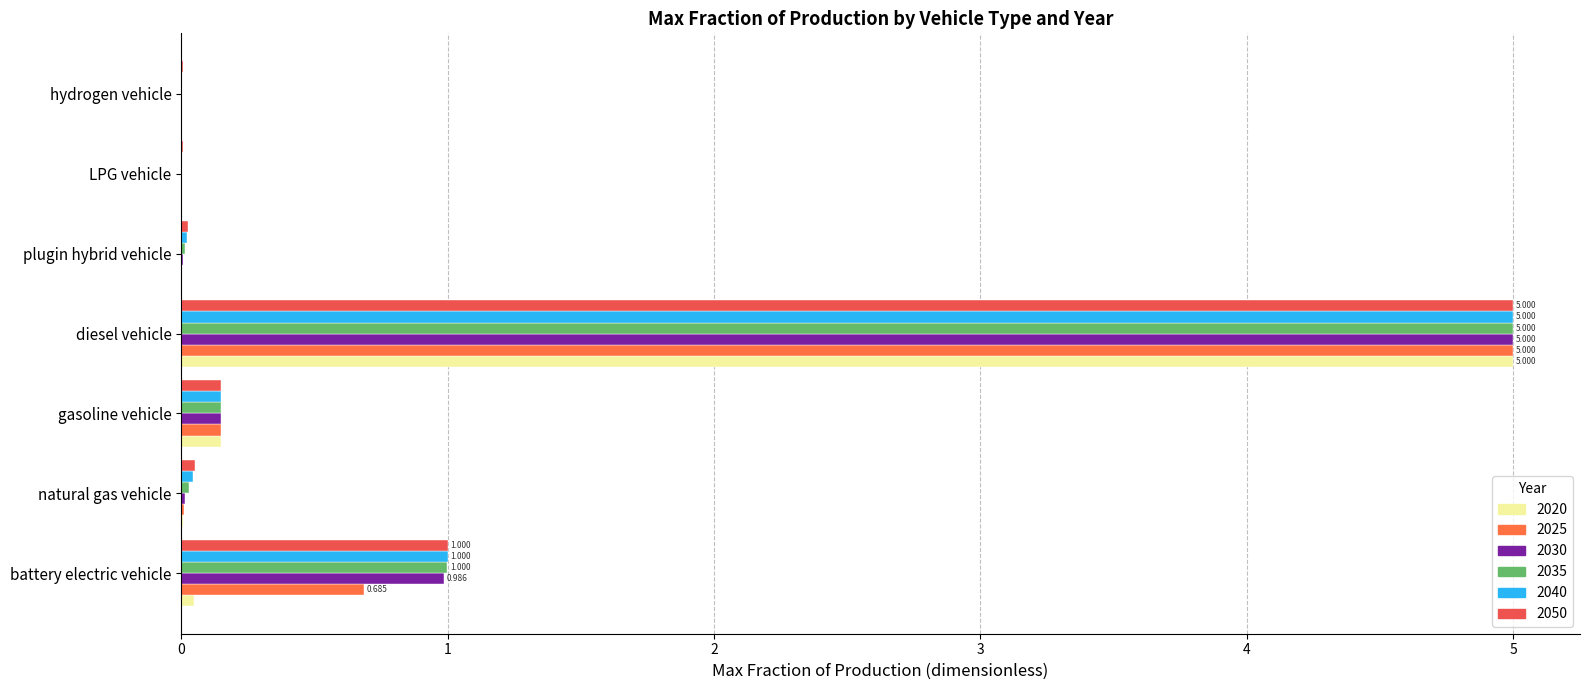

Reading left to right, extract all data points from this chart.

2020: battery electric vehicle=0.1	natural gas vehicle=0.0	gasoline vehicle=0.1	diesel vehicle=5.0	plugin hybrid vehicle=0.0	LPG vehicle=0.0	hydrogen vehicle=0.0
2025: battery electric vehicle=0.7	natural gas vehicle=0.0	gasoline vehicle=0.1	diesel vehicle=5.0	plugin hybrid vehicle=0.0	LPG vehicle=0.0	hydrogen vehicle=0.0
2030: battery electric vehicle=1.0	natural gas vehicle=0.0	gasoline vehicle=0.1	diesel vehicle=5.0	plugin hybrid vehicle=0.0	LPG vehicle=0.0	hydrogen vehicle=0.0
2035: battery electric vehicle=1.0	natural gas vehicle=0.0	gasoline vehicle=0.1	diesel vehicle=5.0	plugin hybrid vehicle=0.0	LPG vehicle=0.0	hydrogen vehicle=0.0
2040: battery electric vehicle=1.0	natural gas vehicle=0.0	gasoline vehicle=0.1	diesel vehicle=5.0	plugin hybrid vehicle=0.0	LPG vehicle=0.0	hydrogen vehicle=0.0
2050: battery electric vehicle=1.0	natural gas vehicle=0.1	gasoline vehicle=0.1	diesel vehicle=5.0	plugin hybrid vehicle=0.0	LPG vehicle=0.0	hydrogen vehicle=0.0